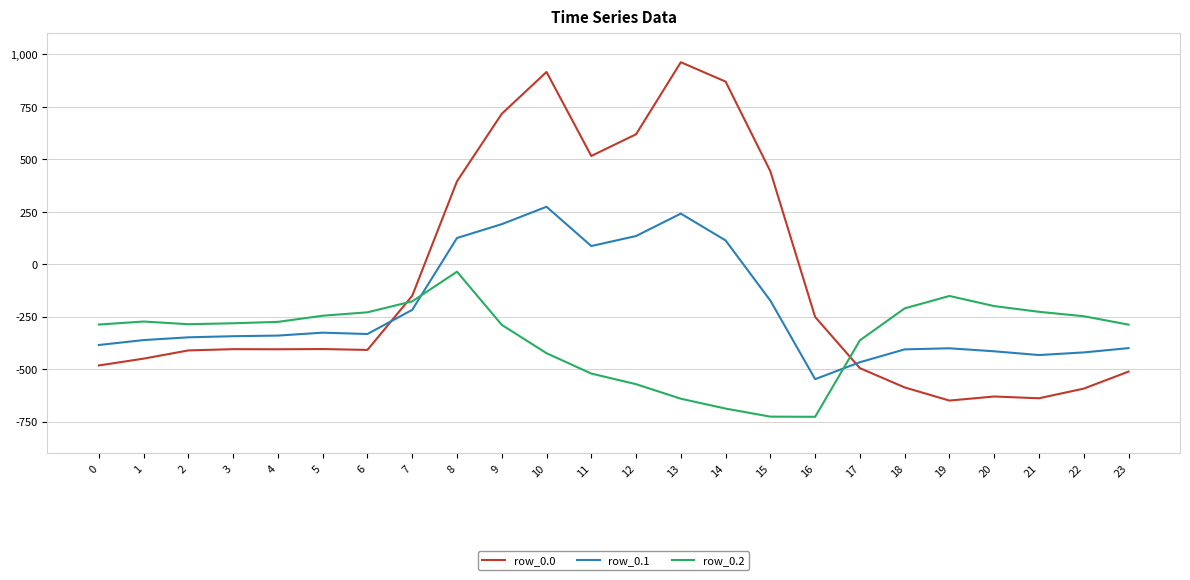

Which series has the largest range (max minus min)?

row_0.0